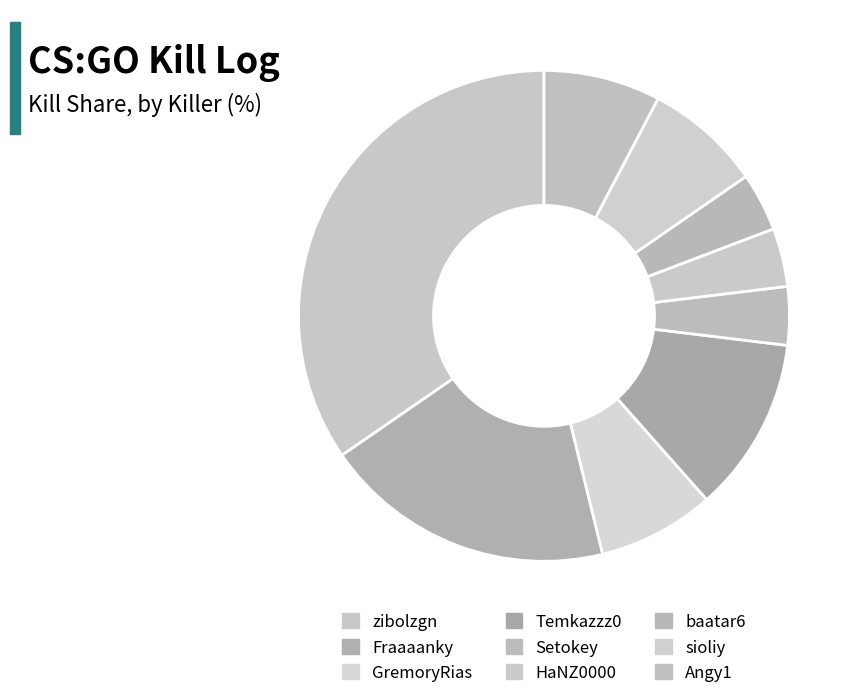

How many segments does this pie chart have?

9